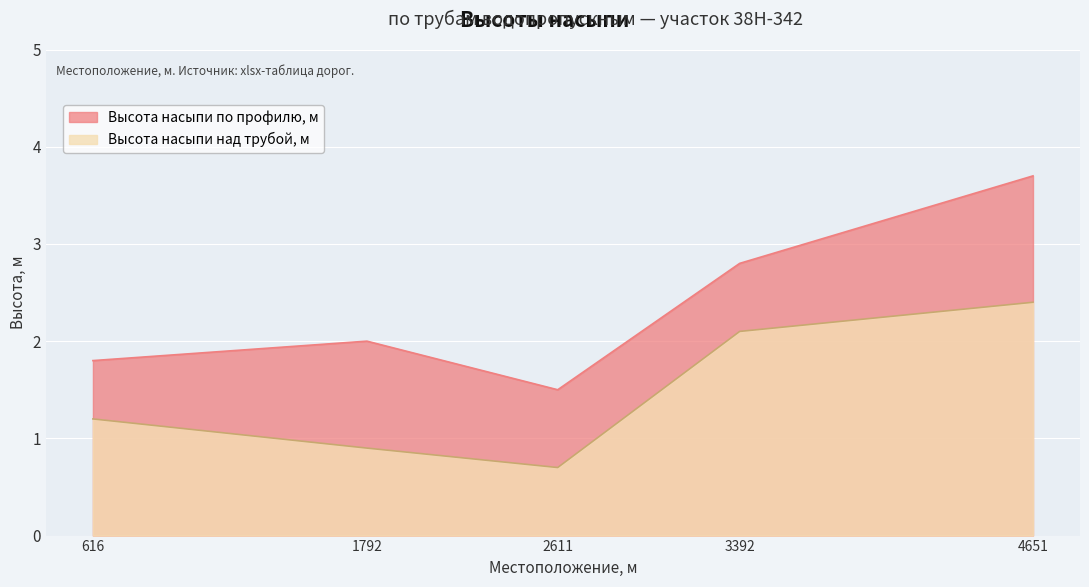

How many values in the Высота насыпи по профилю, м series are below 2?

2